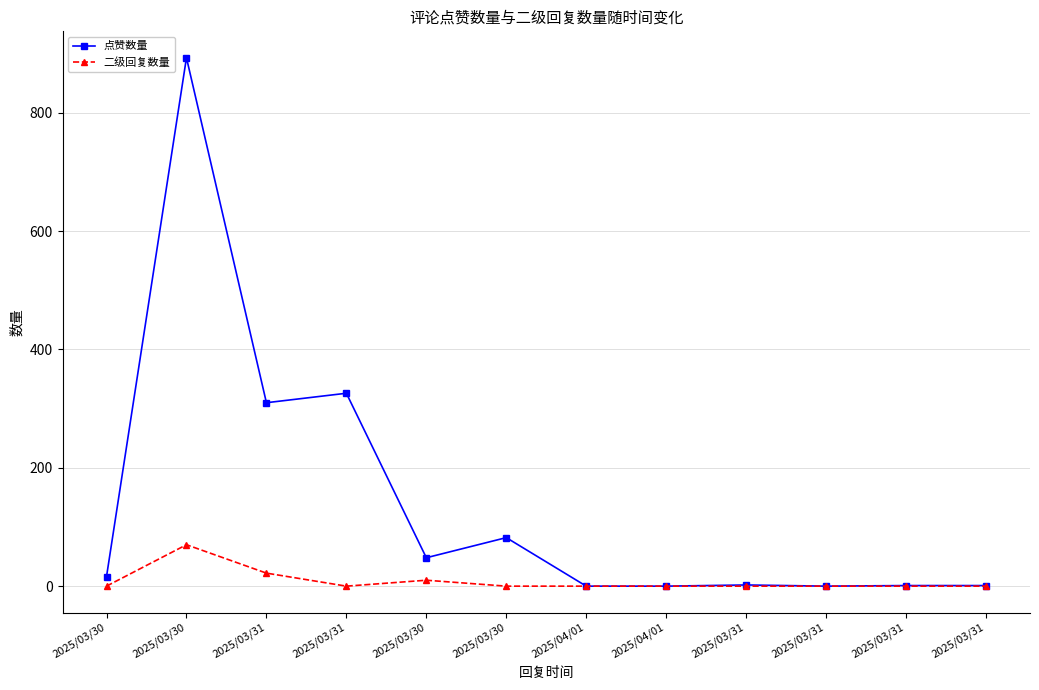

Rank the series by their maximum value, from lowest to highest.

二级回复数量, 点赞数量